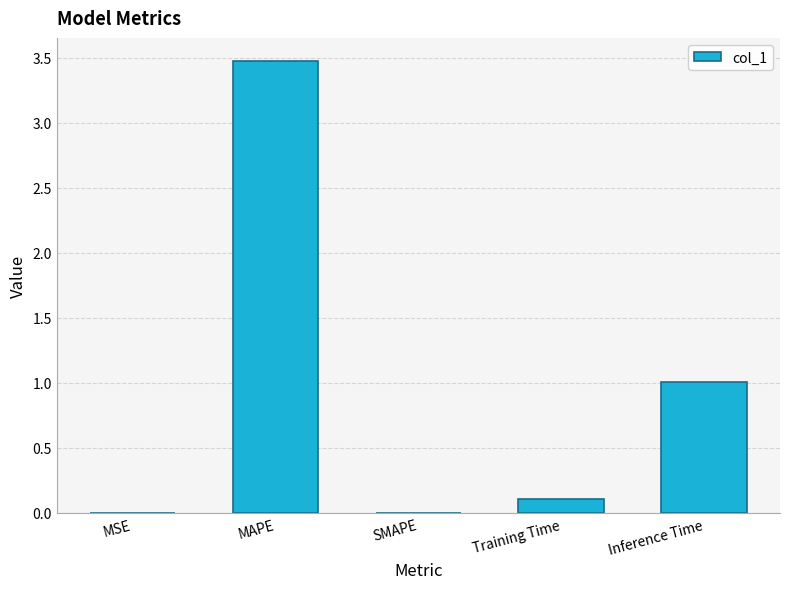

True or false: the data shows 5.5 at MAPE.

False